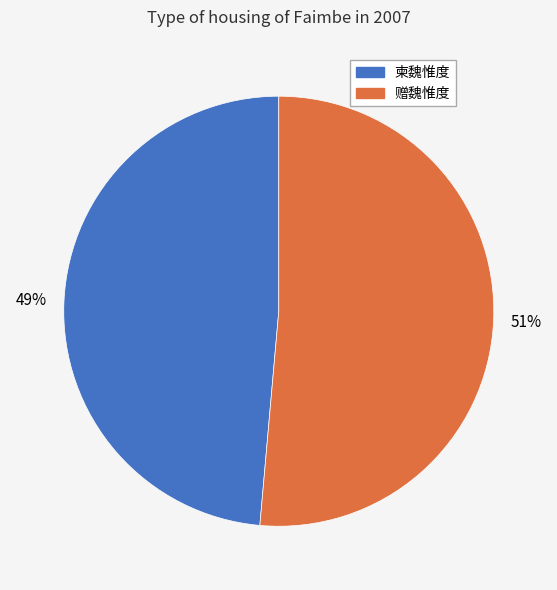

Is the sum of 赠魏惟度 and 柬魏惟度 greater than half?

Yes